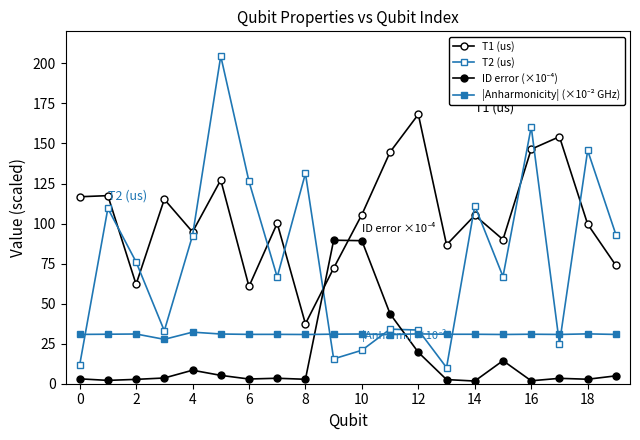

Reading right to left, list all the values displayed in this chart.

T1 (us): 73.9	99.6	154.2	146.4	90.0	105.1	86.7	168.2	144.7	105.6	72.1	37.4	100.2	60.7	127.2	94.8	115.2	62.1	117.4	116.7
T2 (us): 93.1	145.7	25.0	160.3	66.9	111.1	10.1	33.5	34.1	20.9	15.5	131.3	66.6	126.3	204.6	92.5	33.0	76.0	109.5	11.6
ID error (×10⁻⁴): 4.9	2.8	3.4	1.8	14.4	1.7	2.6	19.6	43.6	89.3	89.6	2.8	3.4	2.9	5.2	8.4	3.6	2.7	2.1	3.1
|Anharmonicity| (×10⁻² GHz): 30.8	31.1	30.8	30.9	30.7	30.9	30.9	31.1	30.7	31.0	30.9	30.7	30.8	30.8	31.0	32.2	27.7	31.0	30.9	30.8